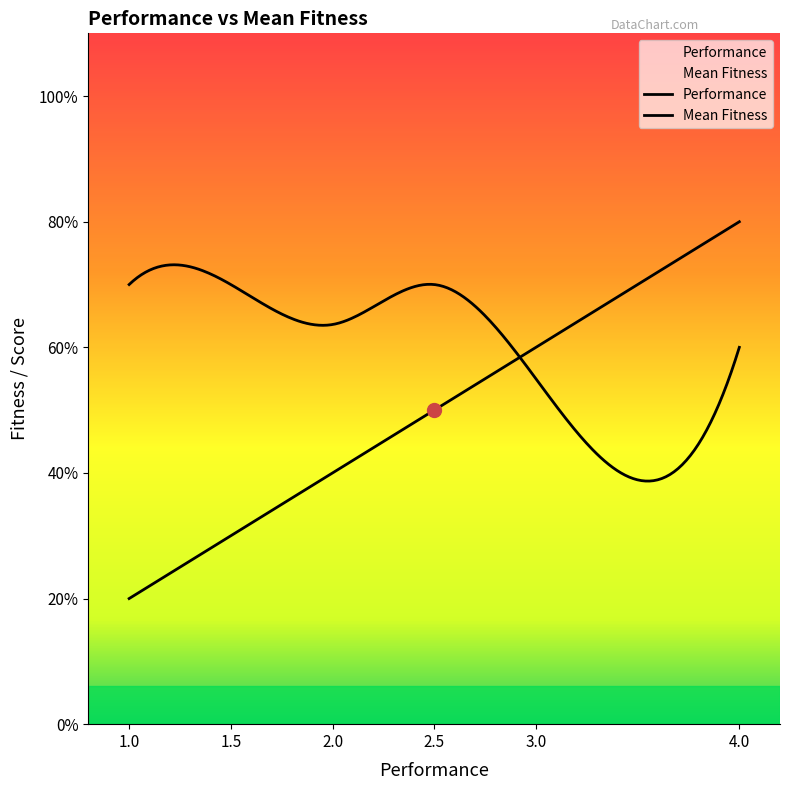

After their last crossing, which series has the higher values: Mean Fitness or Performance?

Performance